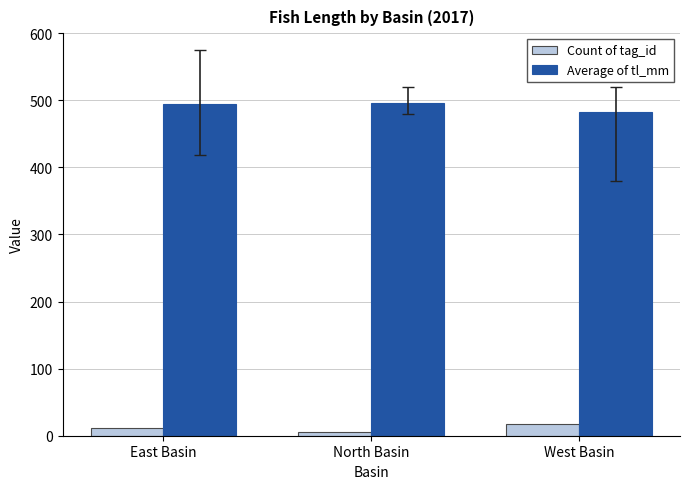

Is the value of Average of tl_mm at West Basin greater than the value of Count of tag_id at North Basin?

Yes